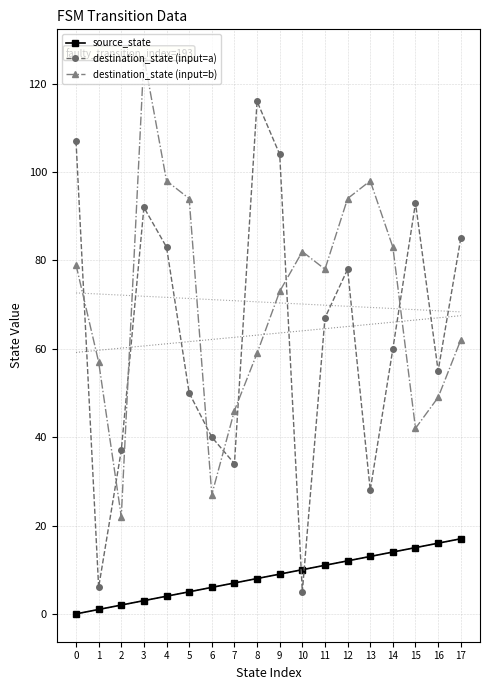

At which category does destination_state (input=a) reach its first local peak?

3